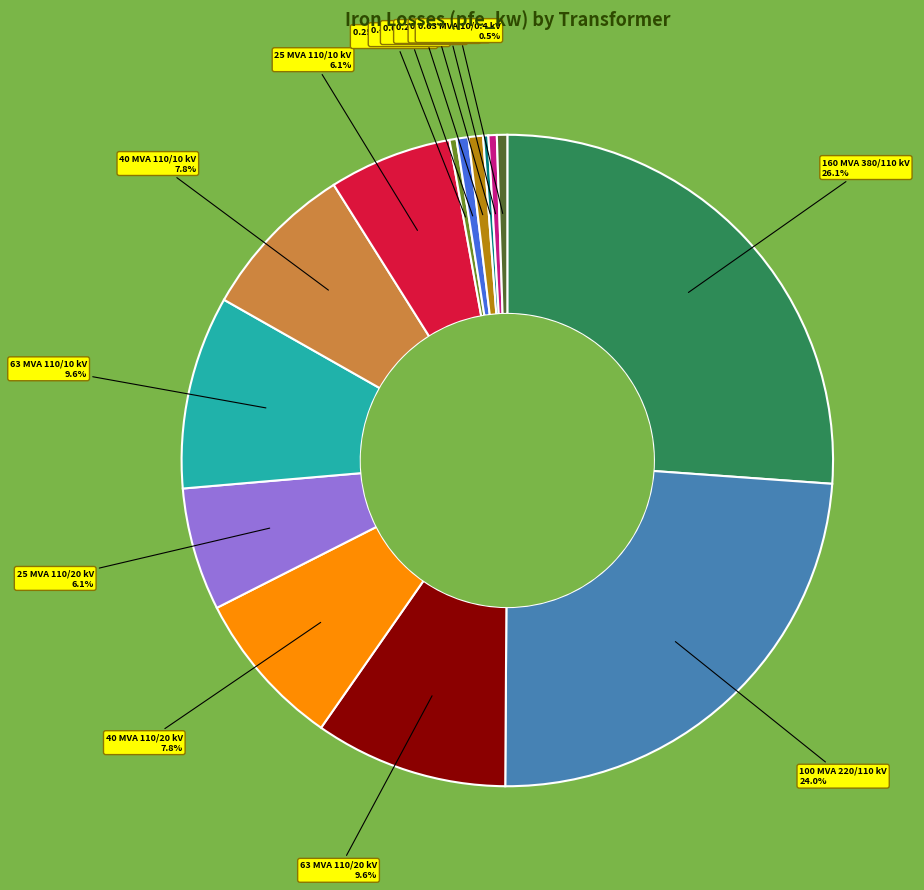

Which has a higher value, 0.63 MVA 20/0.4 kV or 100 MVA 220/110 kV?

100 MVA 220/110 kV